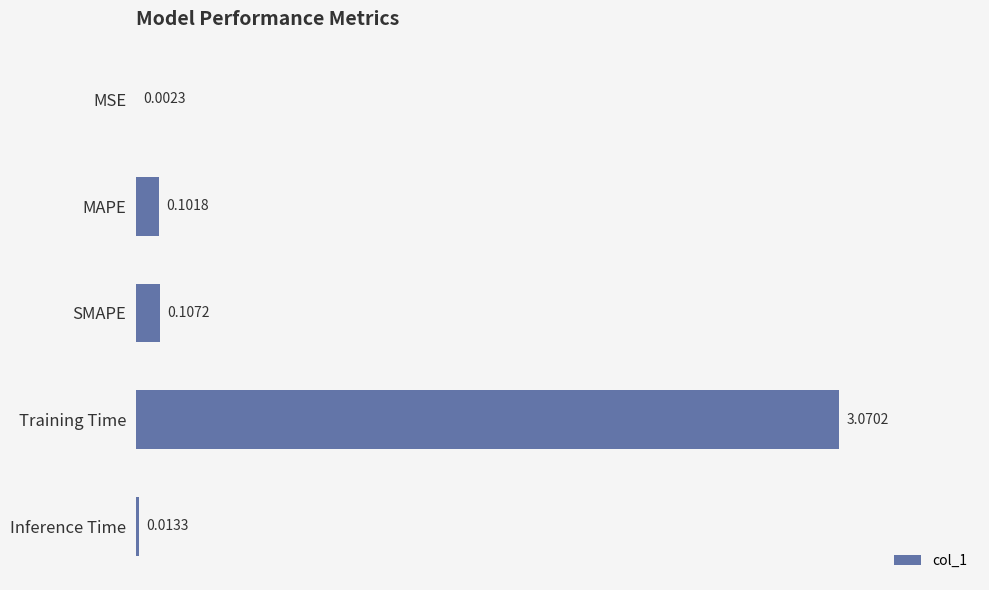

Where is the data nearest to the value 1?

SMAPE